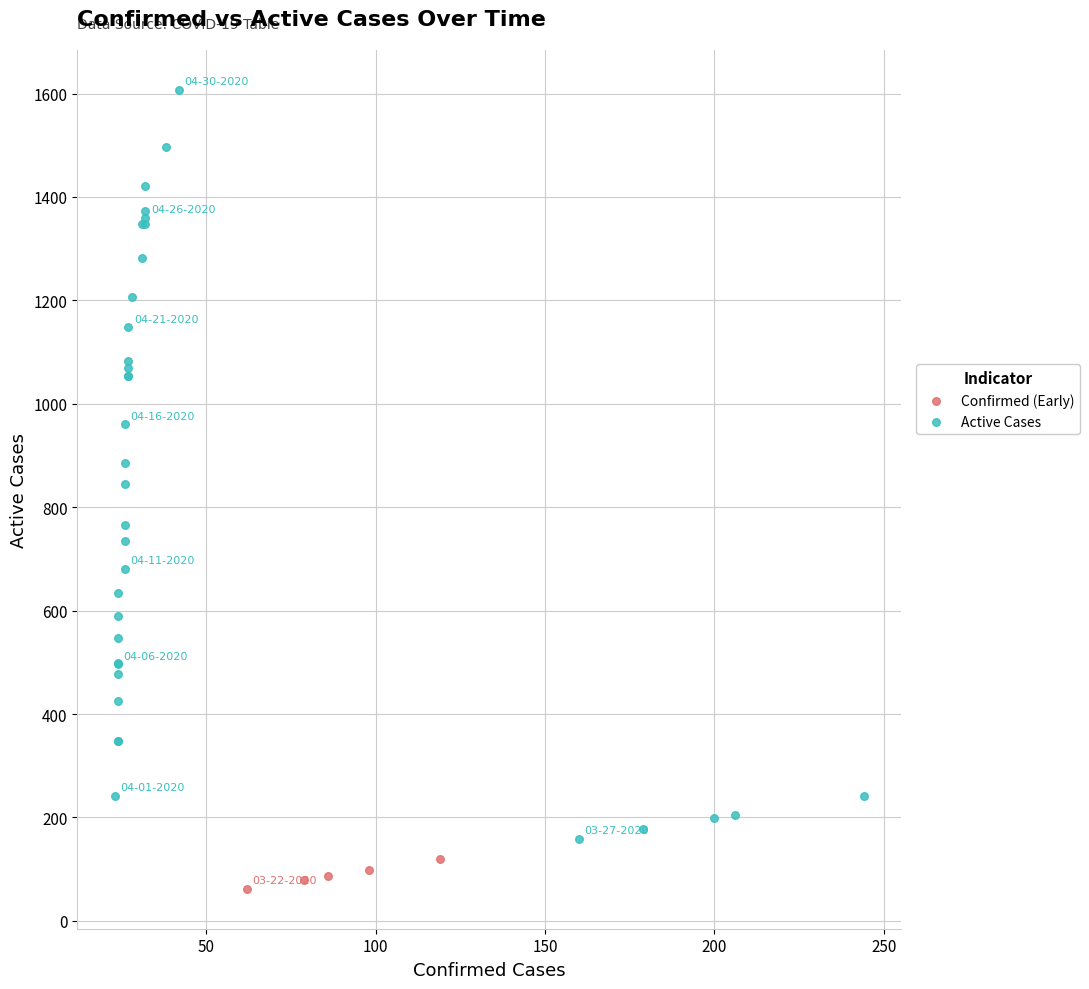

What are all the series names shown in the legend?

Confirmed (Early), Active Cases